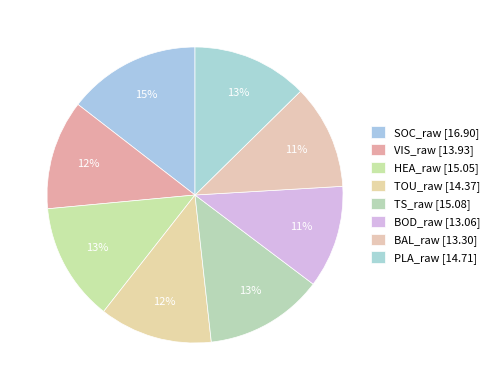

Count the number of slices in the pie.

8